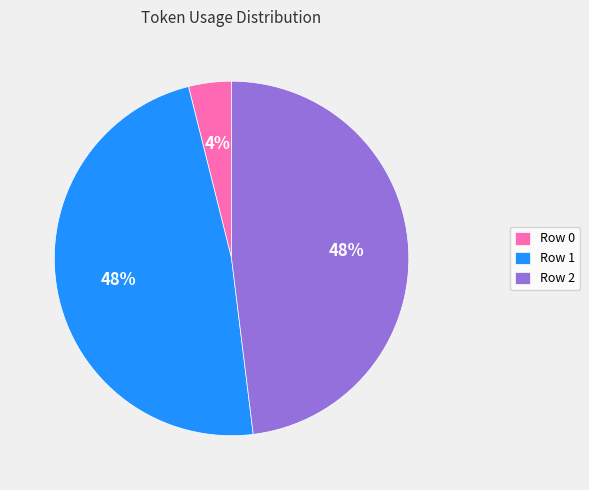

What is the ratio of the value at Row 1 to the value at Row 2?

1.0